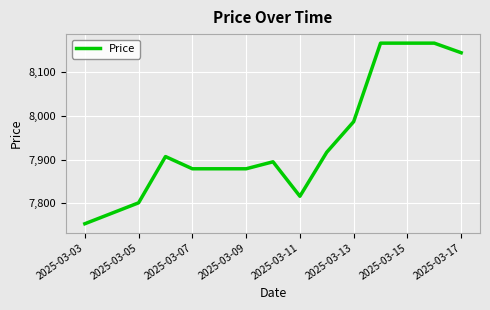

What is the greatest value displayed?

8167